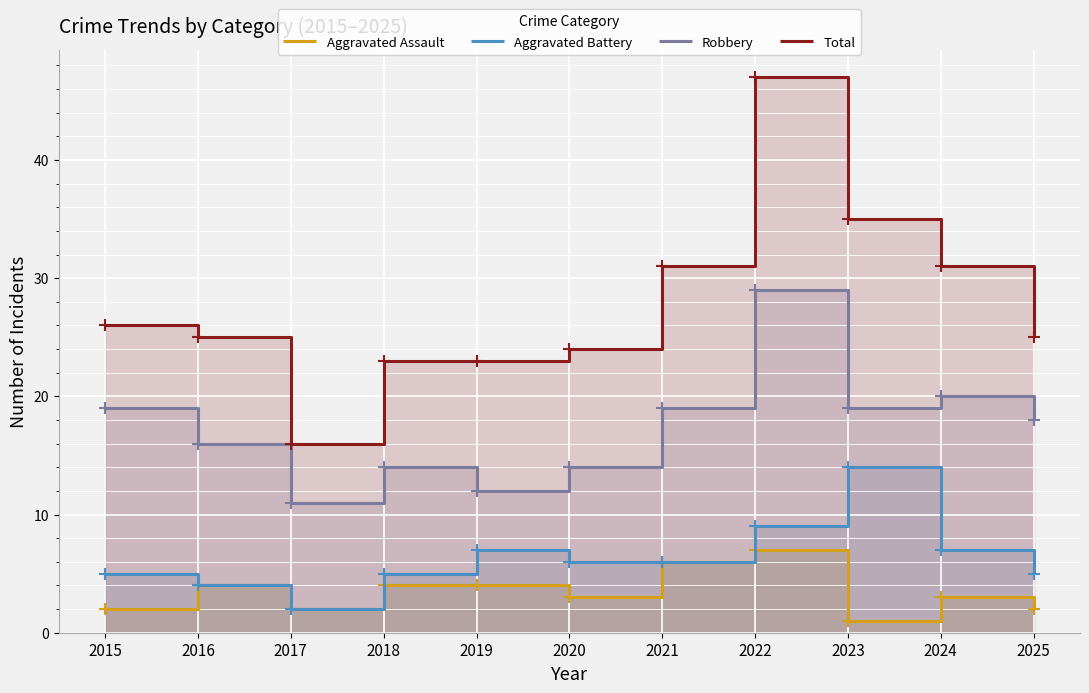

What is the difference between the Aggravated Assault values at 2024 and 2017?

1